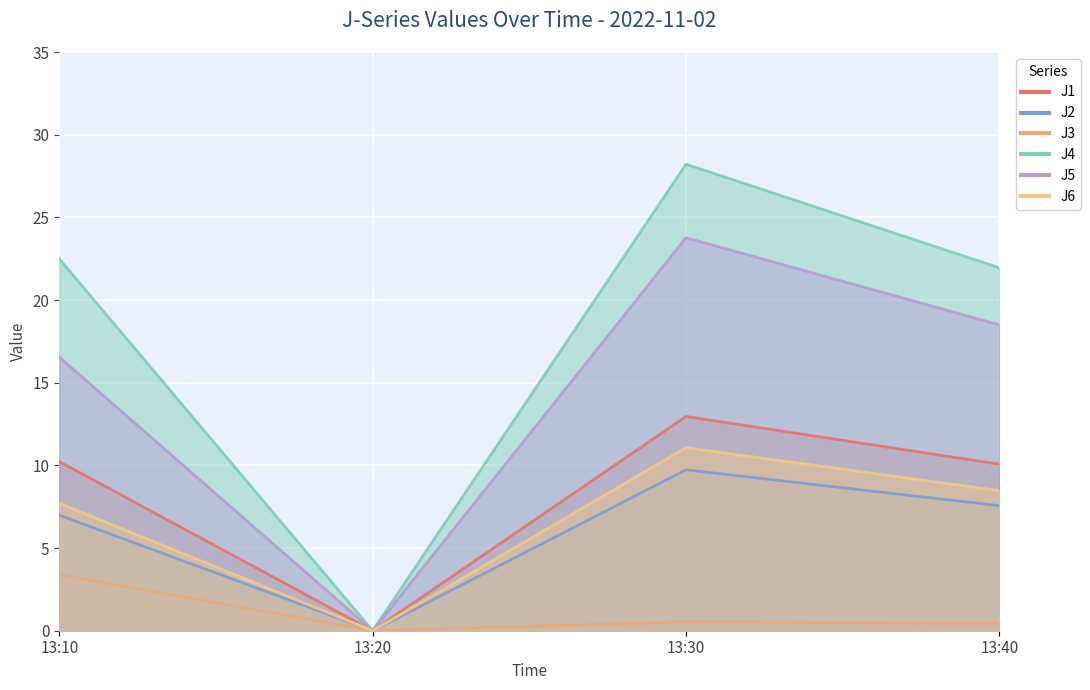

True or false: J5 has more than 0 points higher than both neighbors.

True